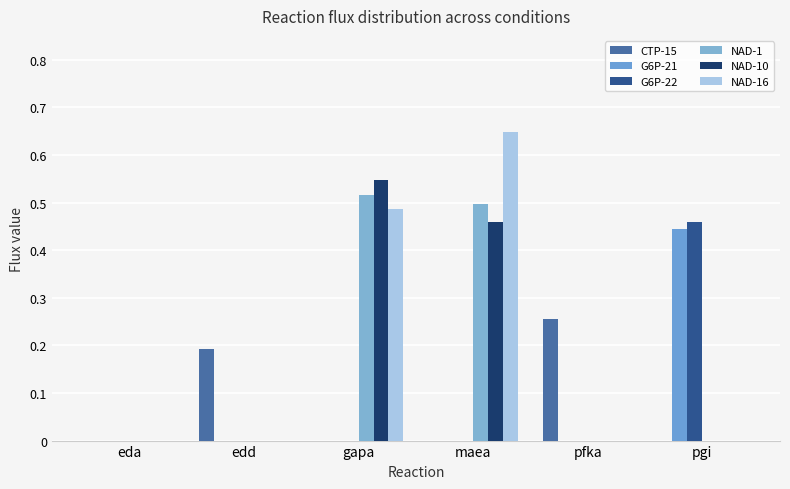

Rank the series by their maximum value, from highest to lowest.

NAD-16, NAD-10, NAD-1, G6P-22, G6P-21, CTP-15